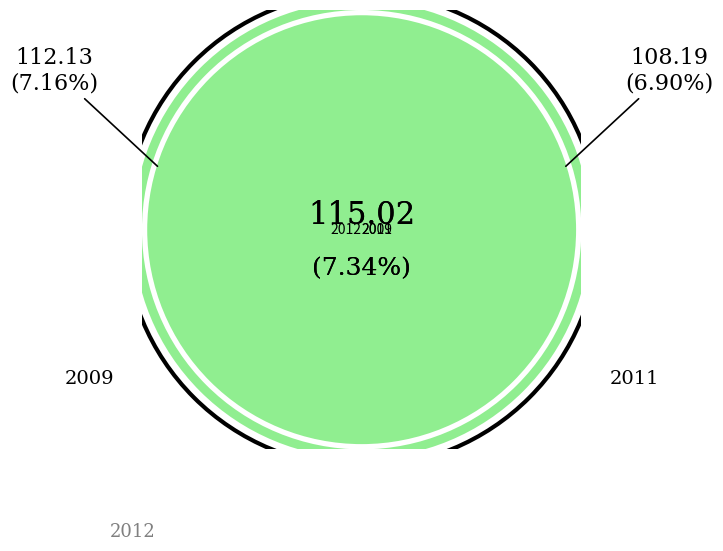

What percentage is the 2015 slice, to the nearest percent?

7%